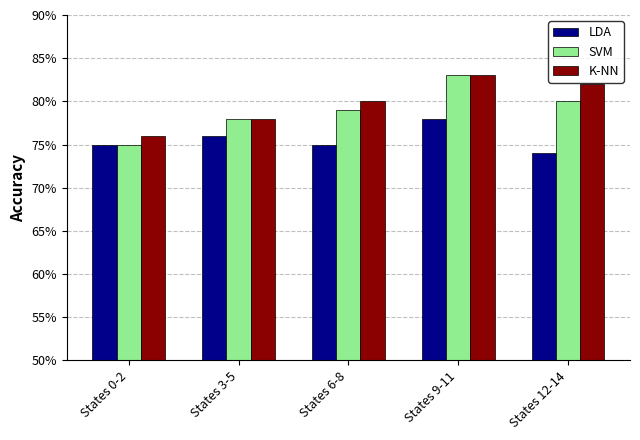

Reading left to right, extract all data points from this chart.

LDA: States 0-2=0.8	States 3-5=0.8	States 6-8=0.8	States 9-11=0.8	States 12-14=0.7
SVM: States 0-2=0.8	States 3-5=0.8	States 6-8=0.8	States 9-11=0.8	States 12-14=0.8
K-NN: States 0-2=0.8	States 3-5=0.8	States 6-8=0.8	States 9-11=0.8	States 12-14=0.8